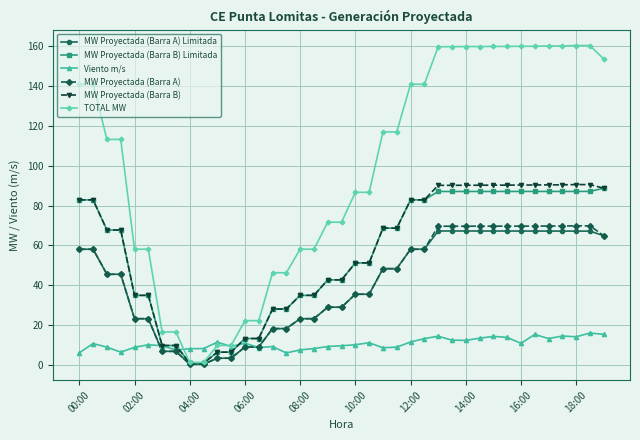

List the series in order of their peak value, highest first.

TOTAL MW, MW Proyectada (Barra B), MW Proyectada (Barra B) Limitada, MW Proyectada (Barra A), MW Proyectada (Barra A) Limitada, Viento m/s